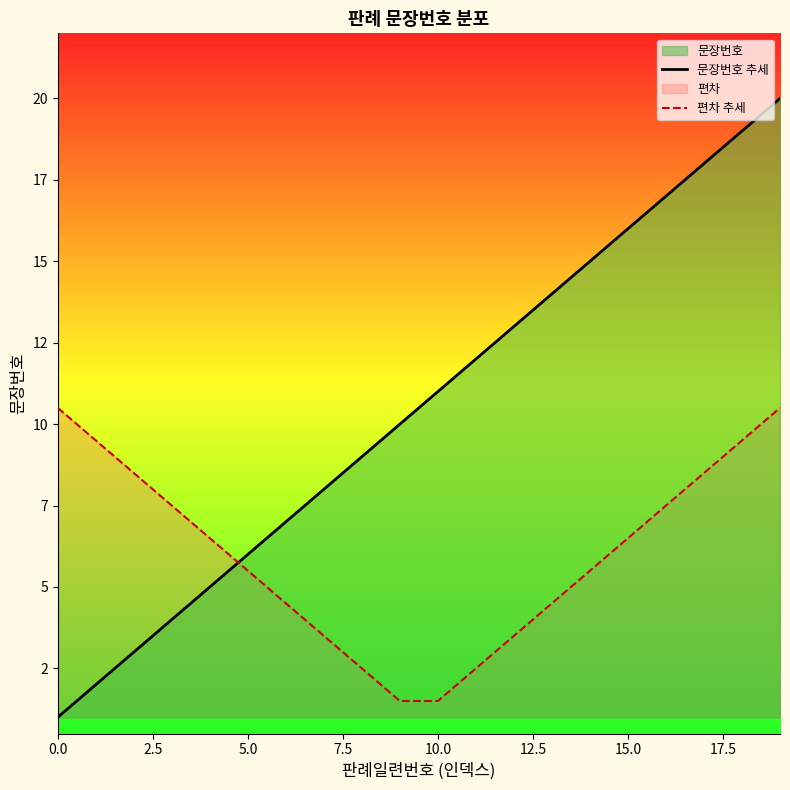

List the series in order of their peak value, lowest first.

편차 추세, 문장번호 추세